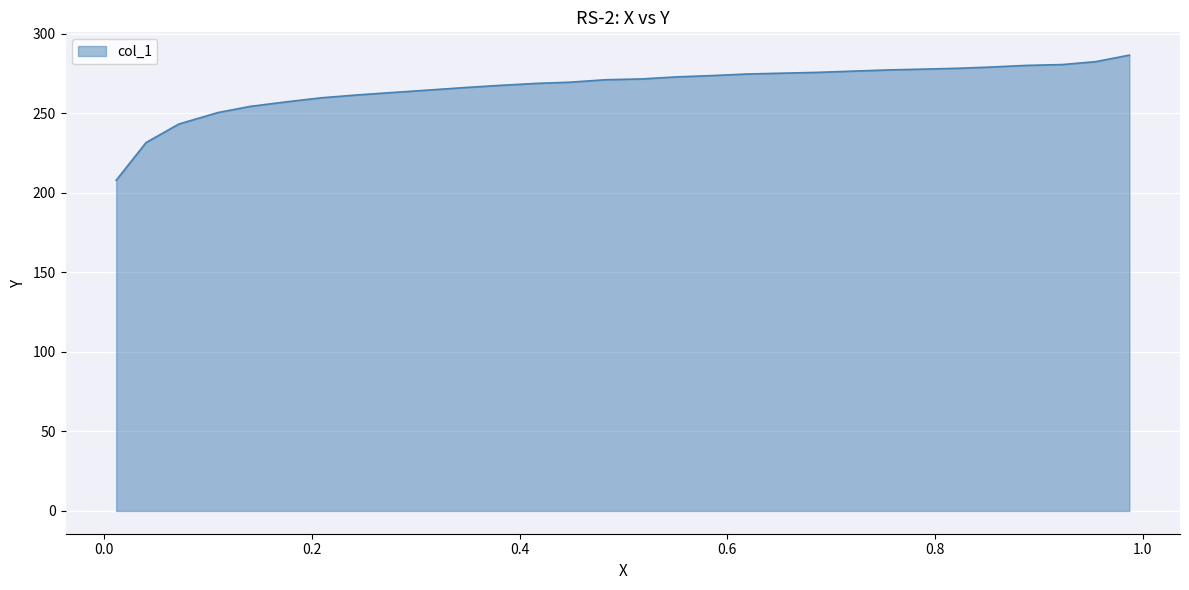

What is the difference between the maximum and minimum values?

78.7